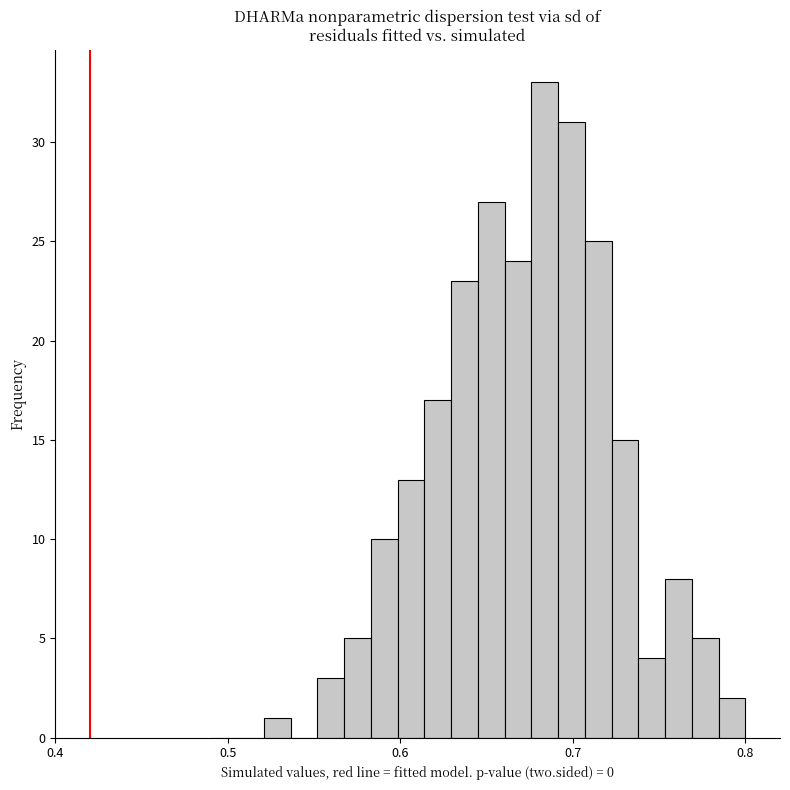

Read against the x-axis, roughly where is the centre of the tallest bar?

0.68